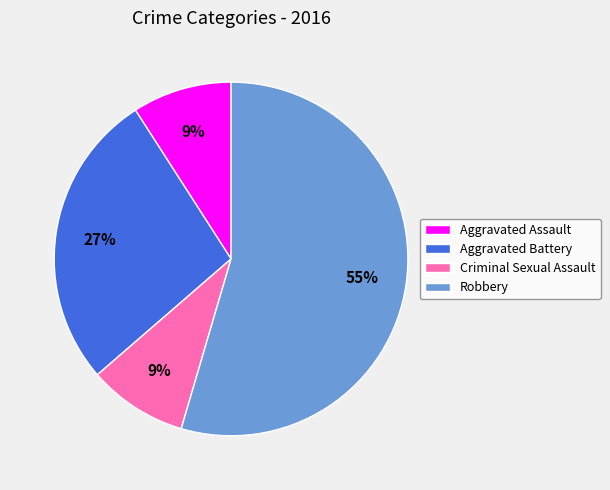

What is the largest slice in the pie chart?

Robbery